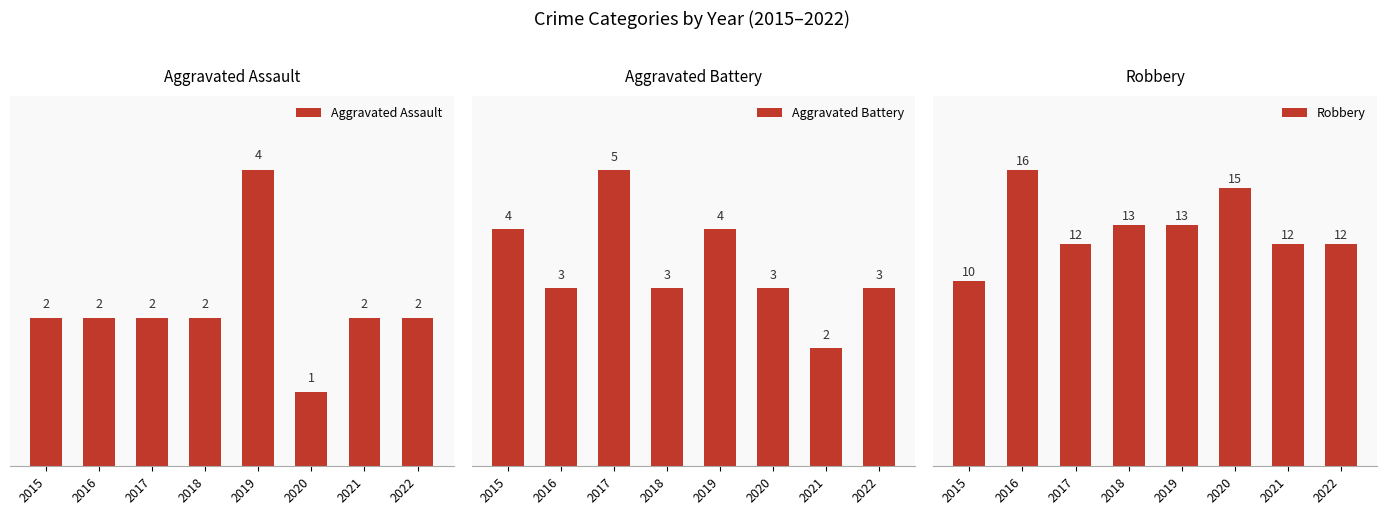

How many groups of bars are there?

8